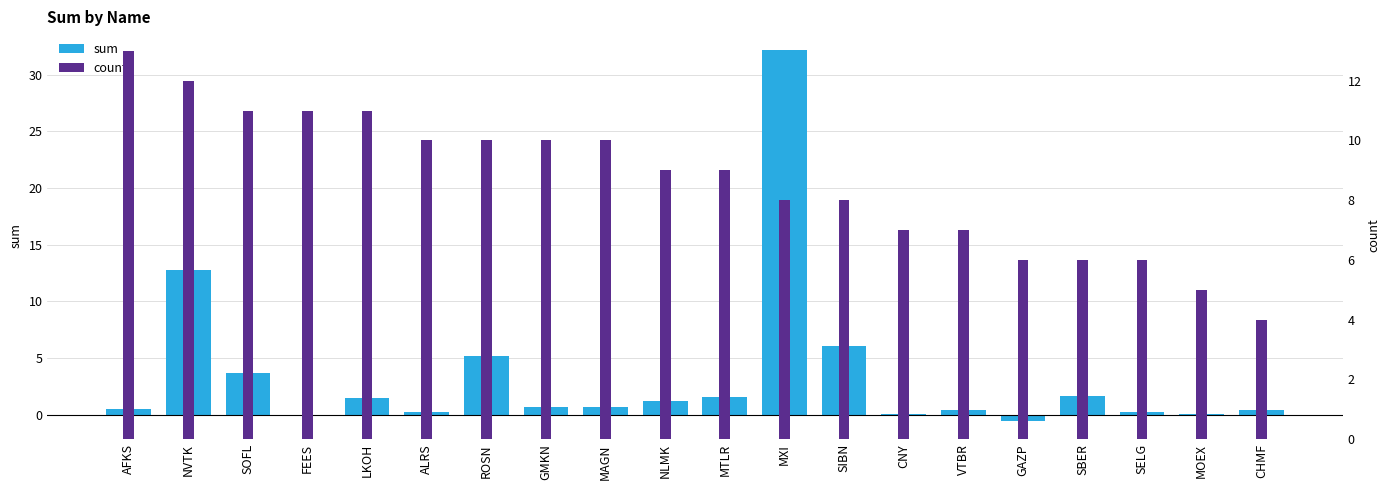

The sum series shows 44.2 at MXI. True or false?

False